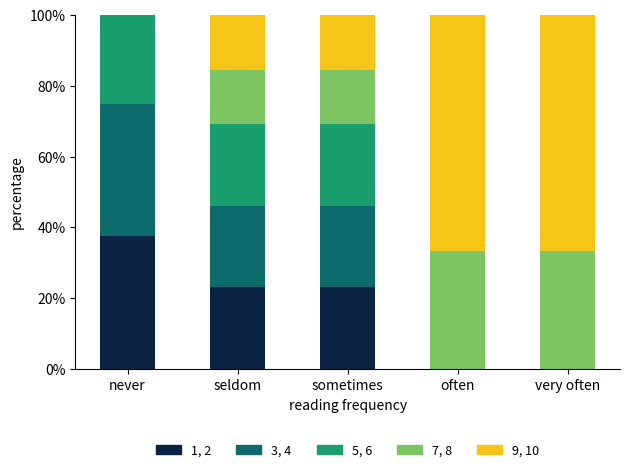

Are the bars grouped side by side (vs. stacked)?

No